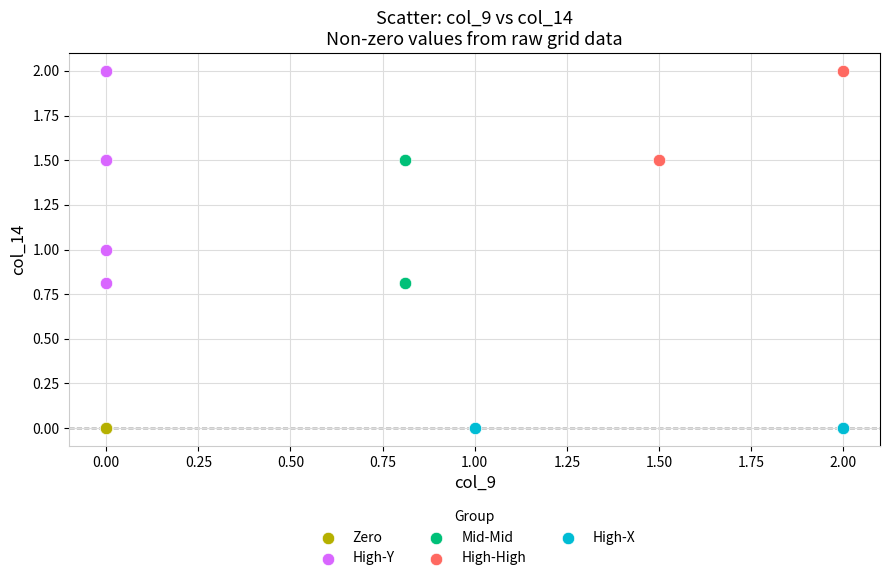

What are all the series names shown in the legend?

Zero, High-Y, Mid-Mid, High-High, High-X